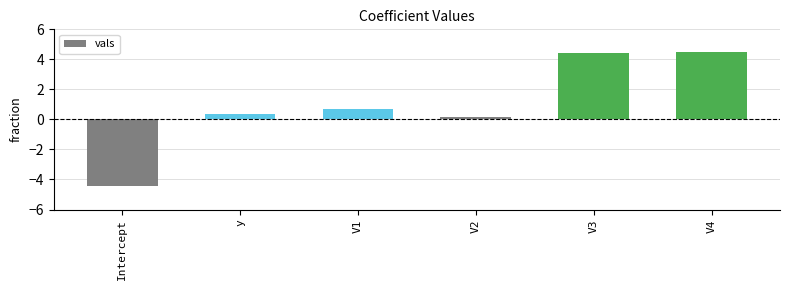

How many categories are shown in the chart?

6